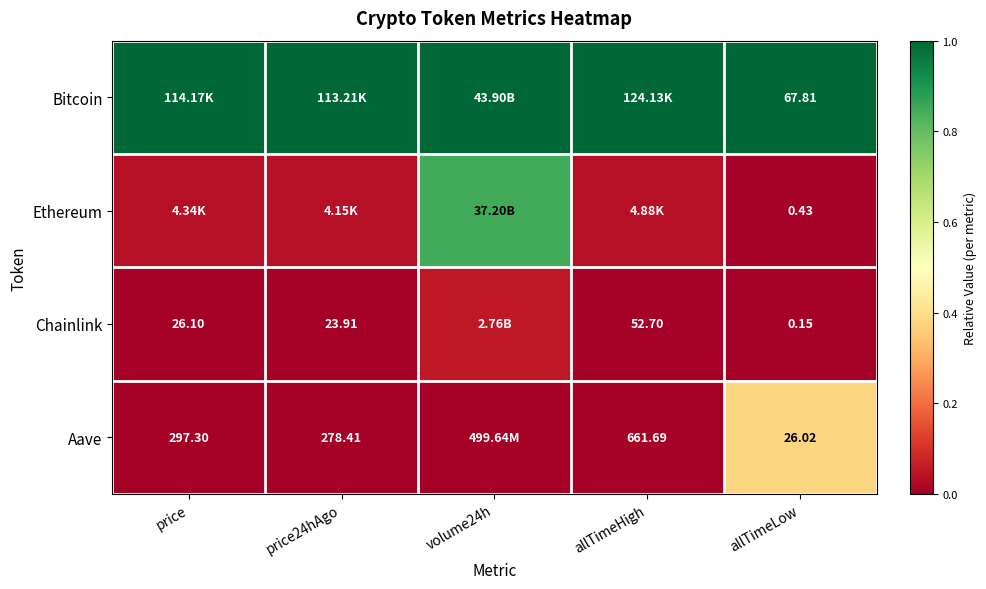

Rank the series at allTimeLow from highest to lowest value.

Bitcoin, Aave, Ethereum, Chainlink